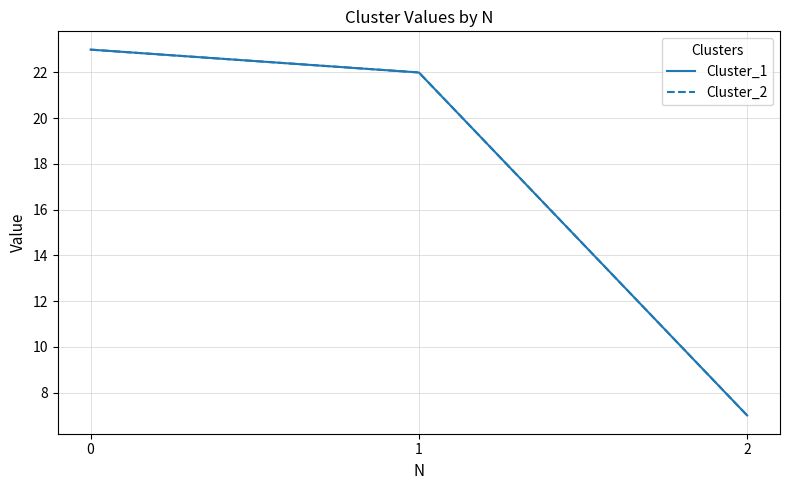

At 1, list the series in order from largest to smallest.

Cluster_1, Cluster_2